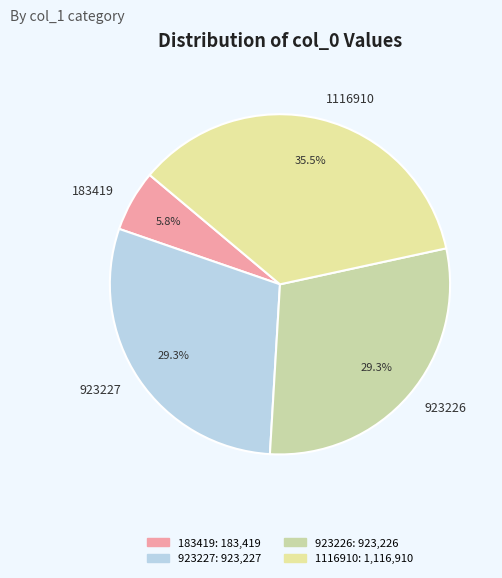

What percentage do 183419 and 1116910 together represent?

41.3%